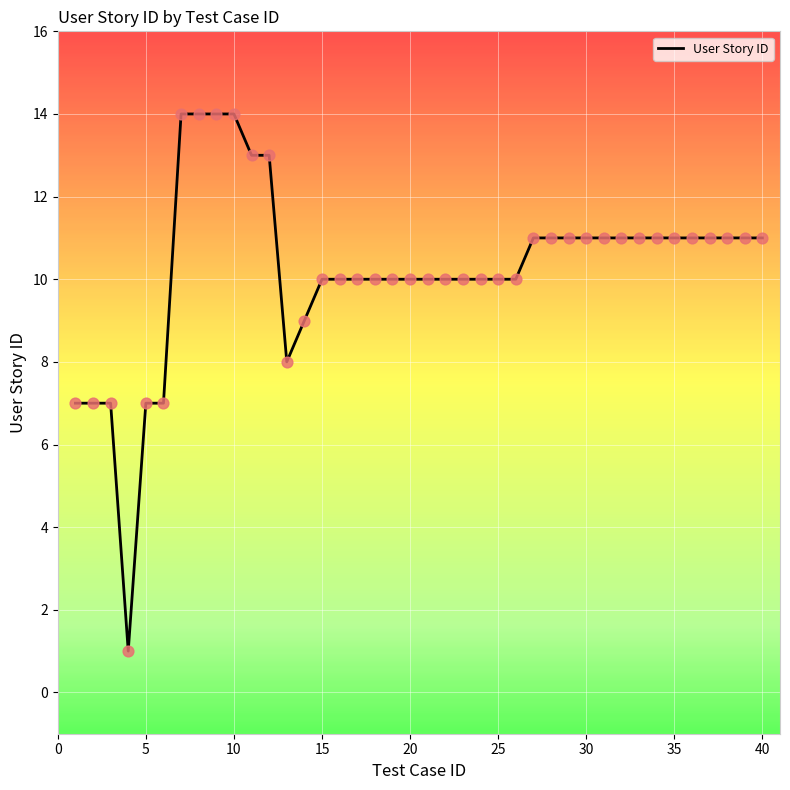

What is the greatest value displayed?

14